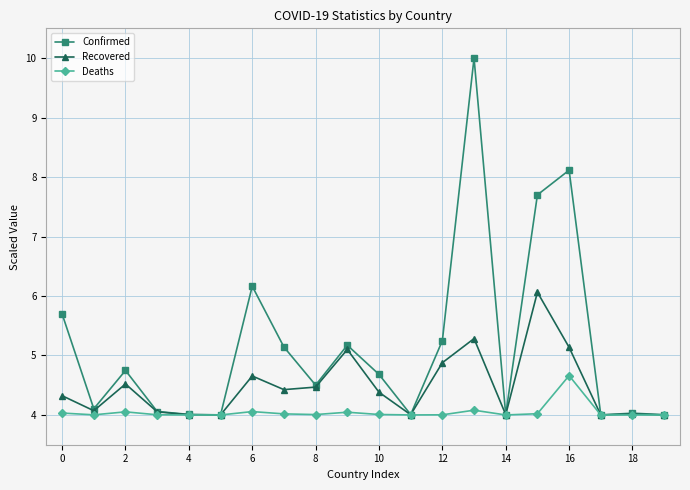

Which series has the largest total across all categories?

Confirmed